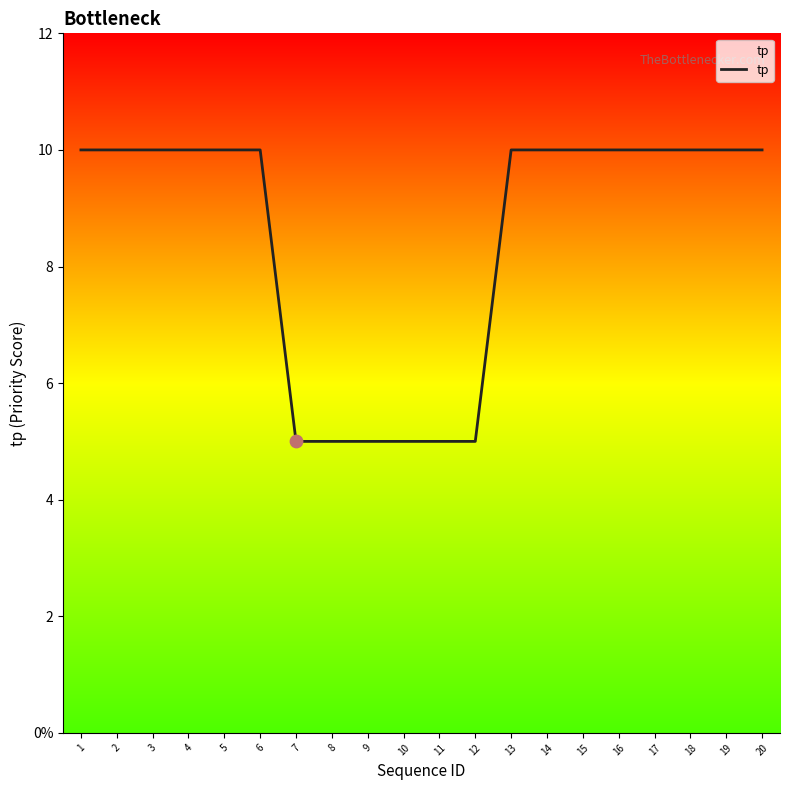

Between 3 and 5, which is larger?

3